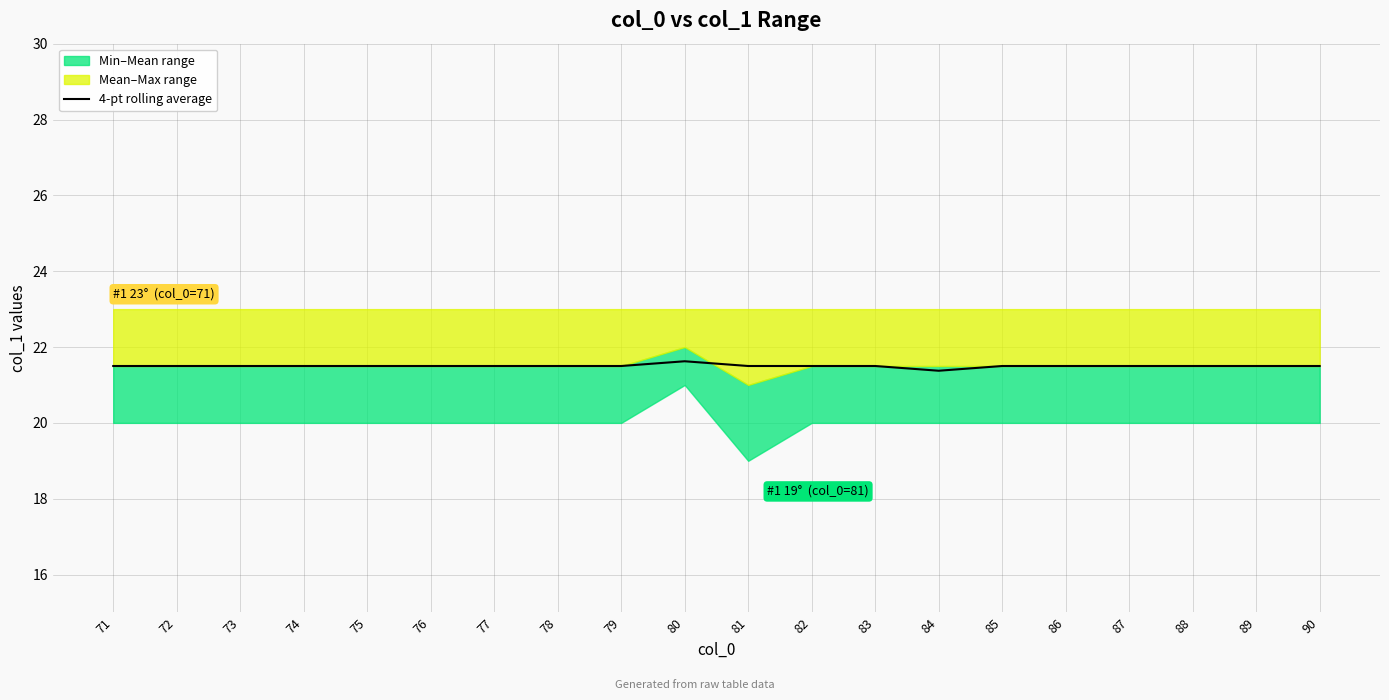

What is the difference between the maximum and minimum values?

0.2